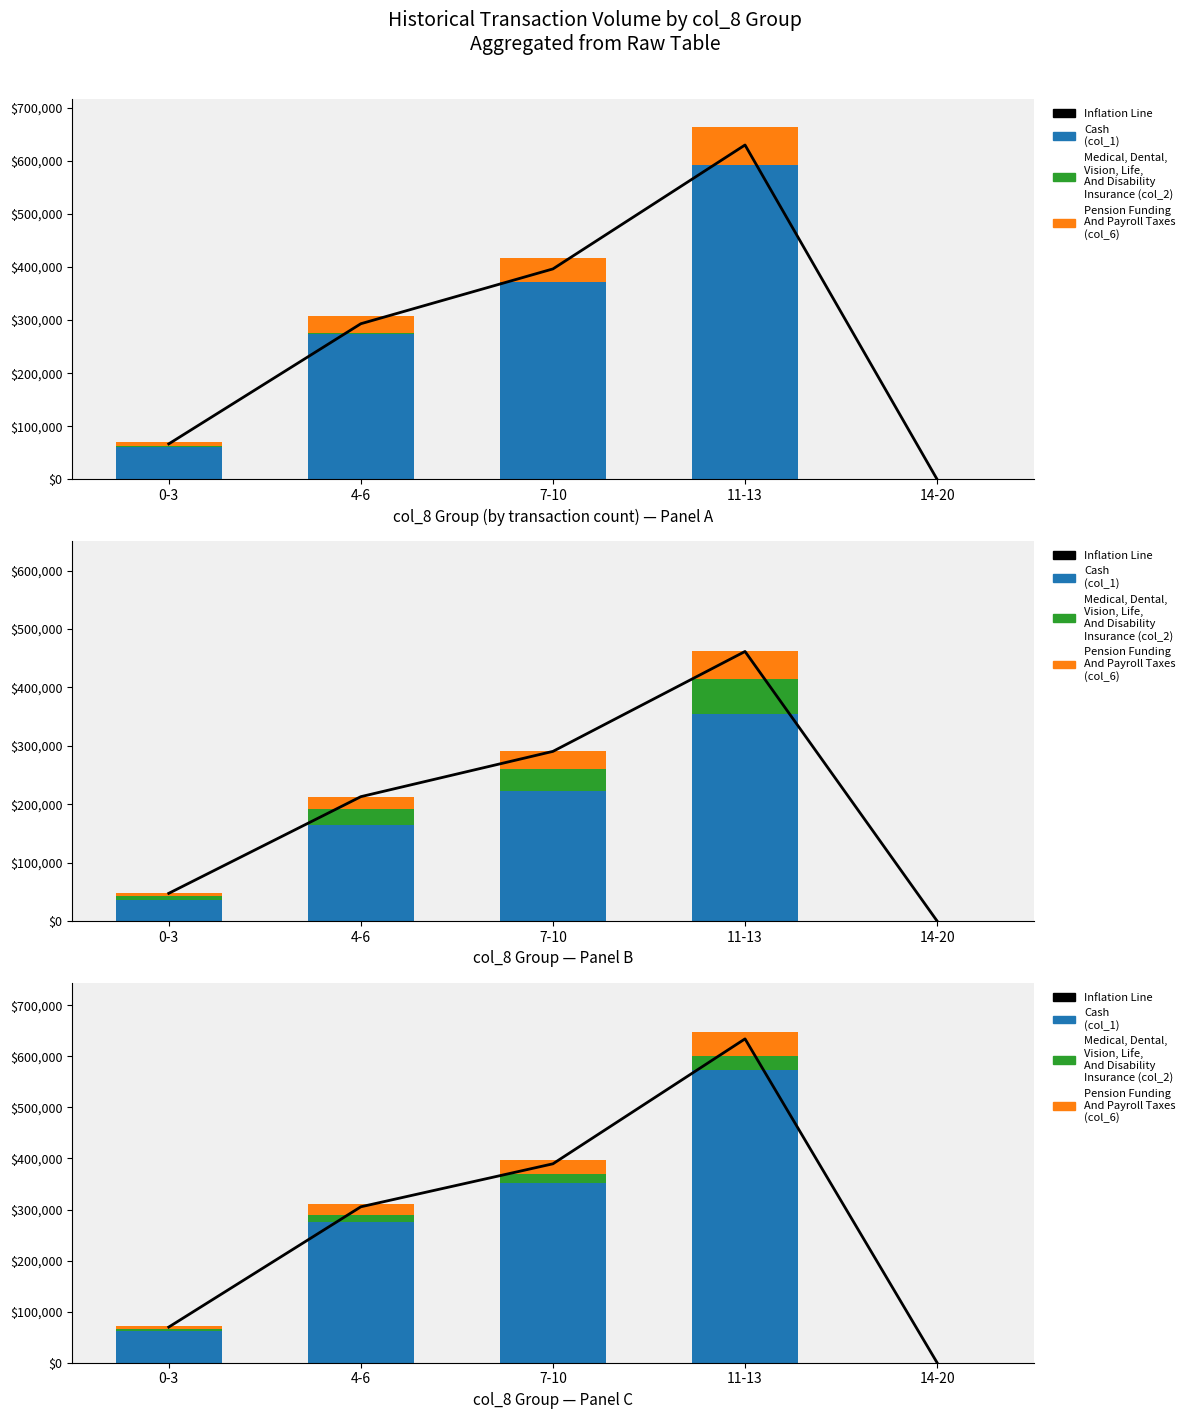

The col_6 (Pension/Payroll) series shows 47997.1 at 7-10. True or false?

False